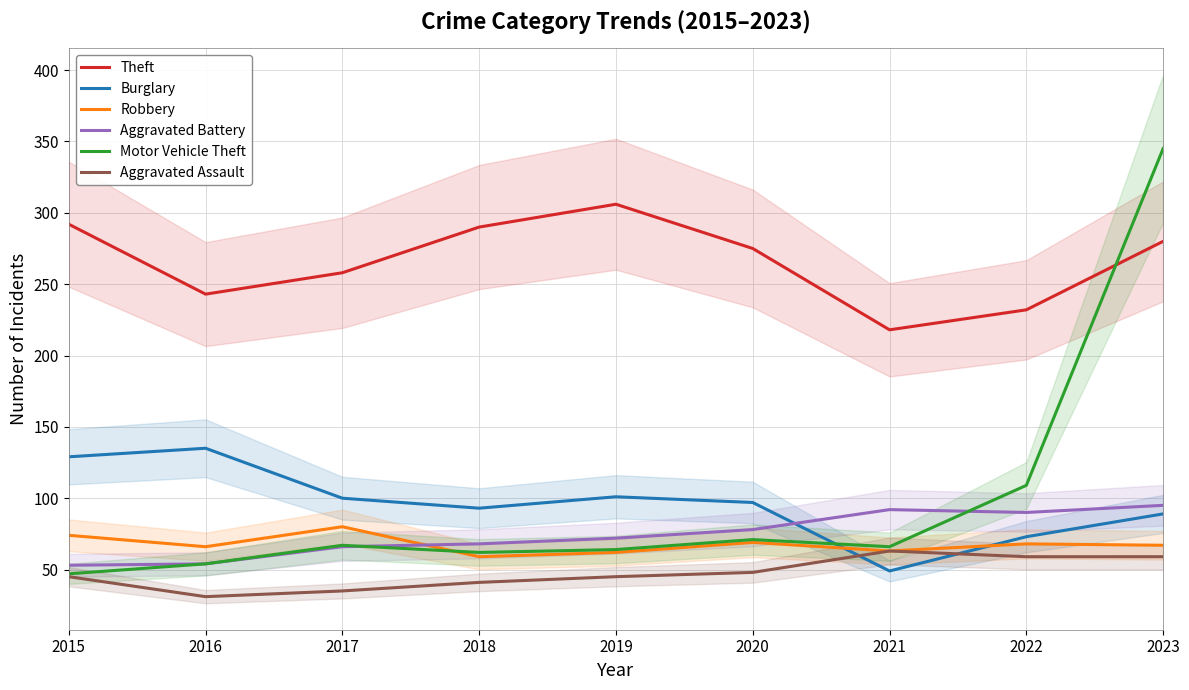

Is the value of Burglary at 2016 greater than the value of Theft at 2023?

No